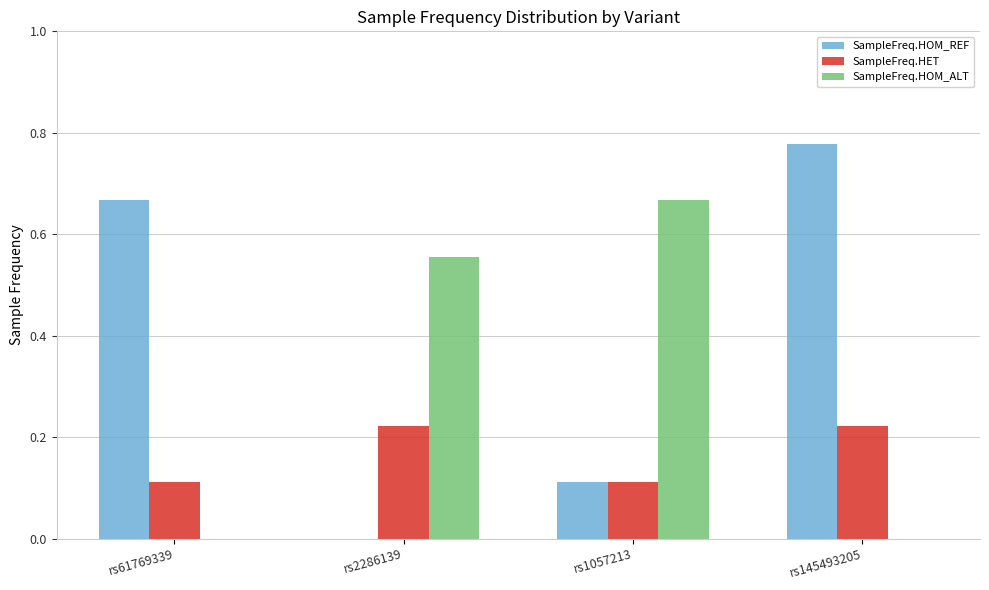

Count the SampleFreq.HOM_REF values in the range 0 to 1.

4